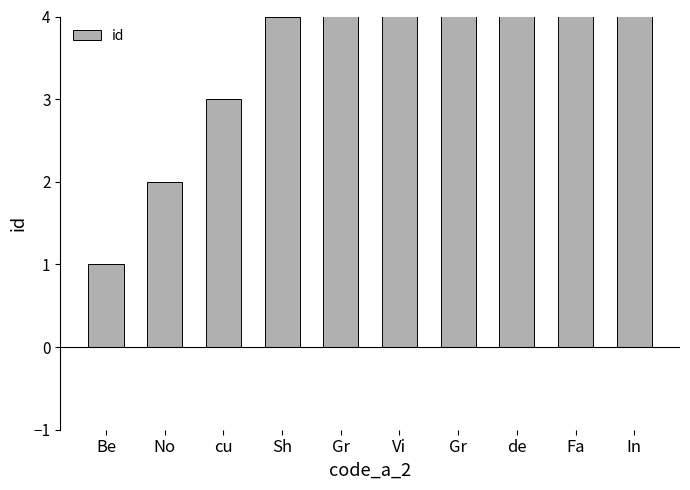

Count the values in the range 3 to 8.

6